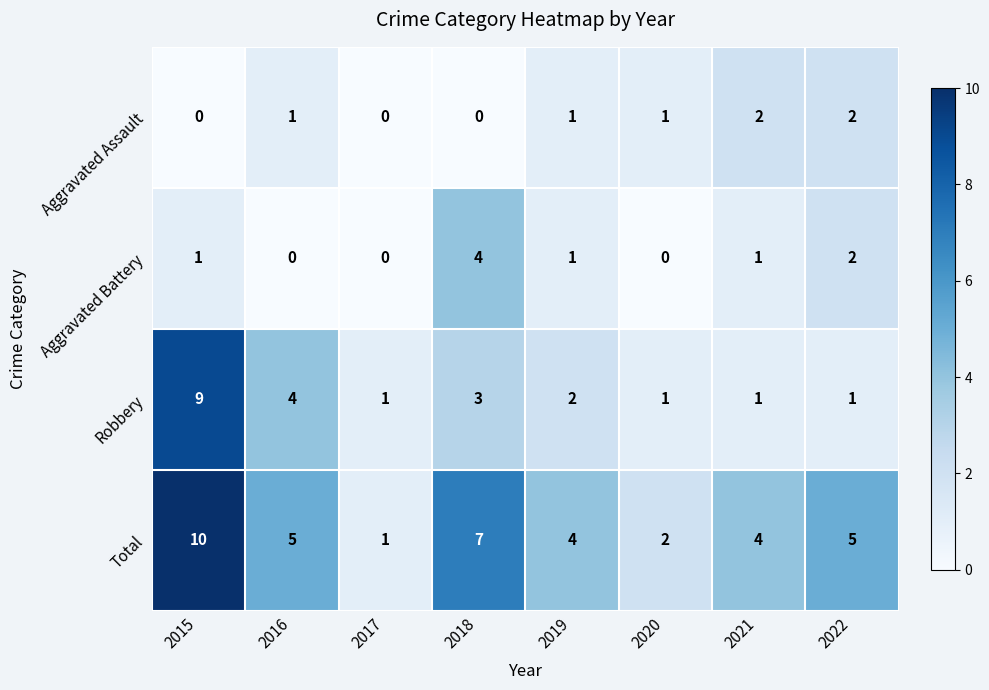

What is the difference between the second highest and minimum values in the Robbery series?

3